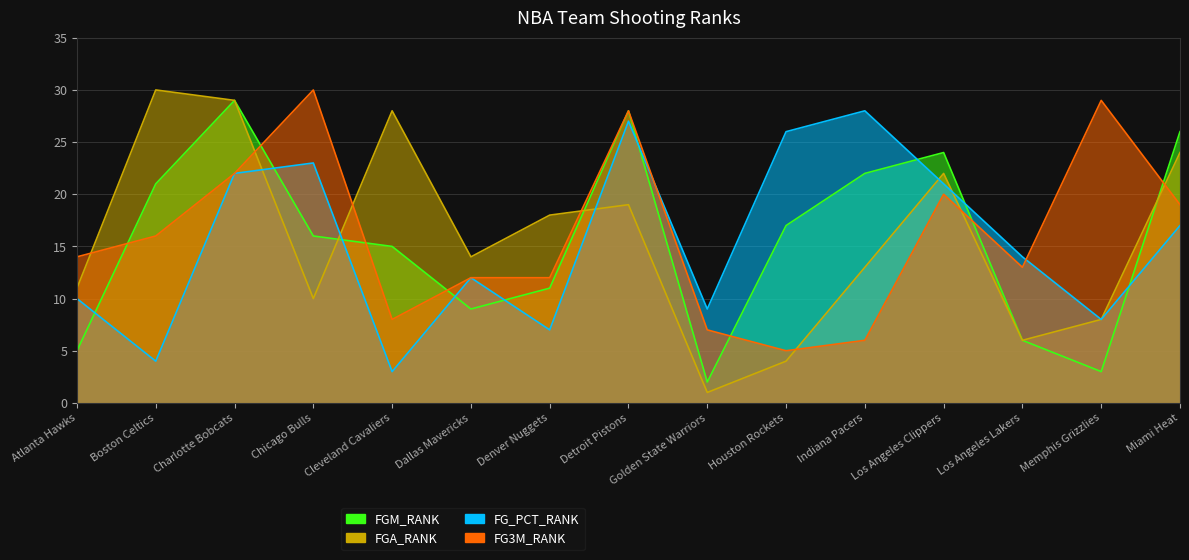

True or false: FG_PCT_RANK and FGM_RANK intersect in this chart.

True